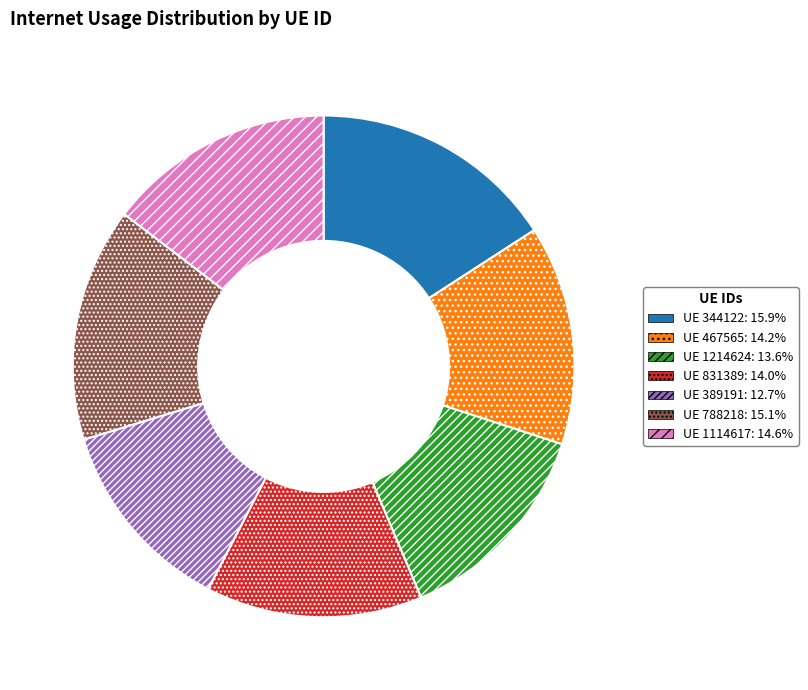

How many segments does this pie chart have?

7